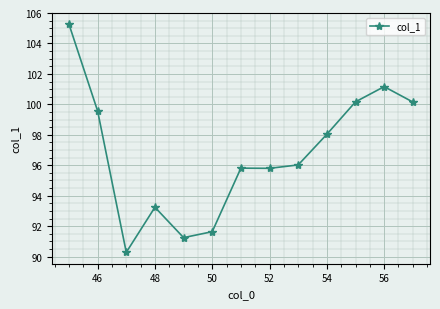

What is the average value?

96.8